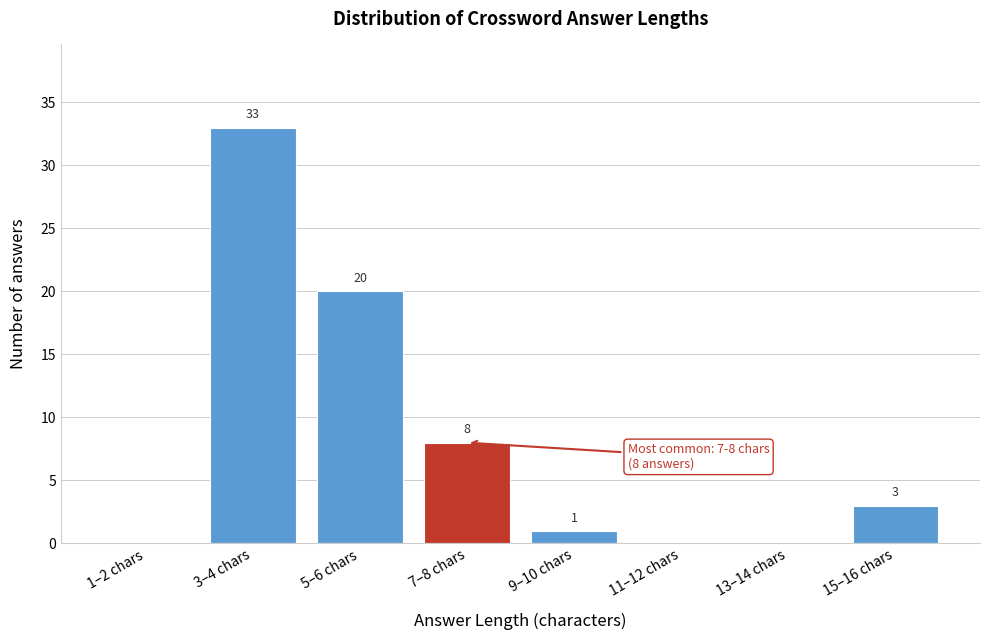

Reading left to right, transcribe all the data shown in this chart.

1–2 chars=0	3–4 chars=33	5–6 chars=20	7–8 chars=8	9–10 chars=1	11–12 chars=0	13–14 chars=0	15–16 chars=3